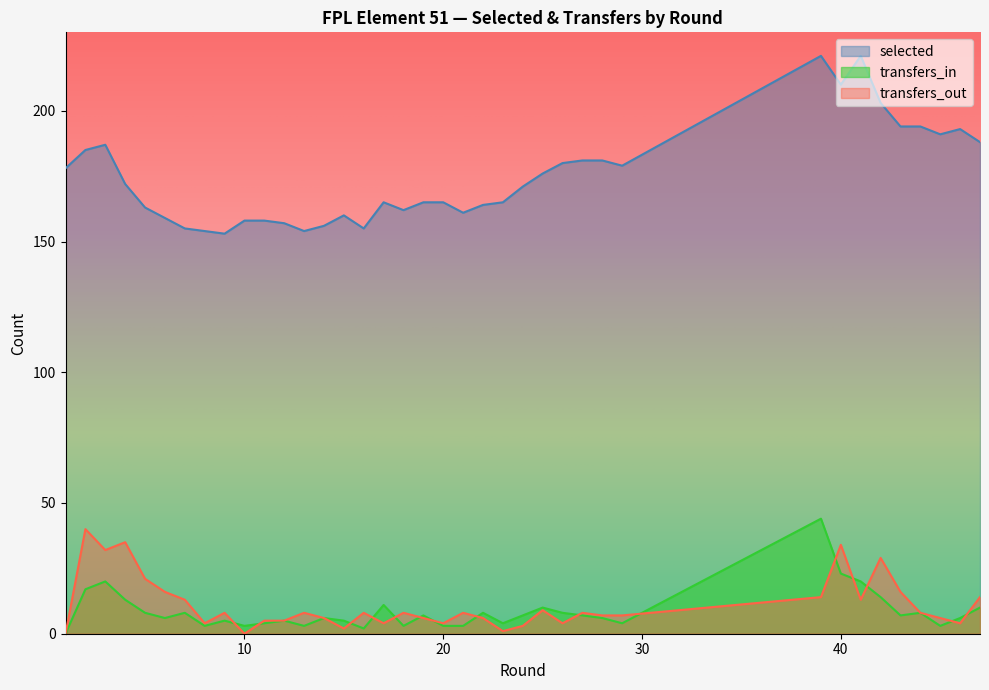

What value does the selected series have at 25, to the nearest 10?

180